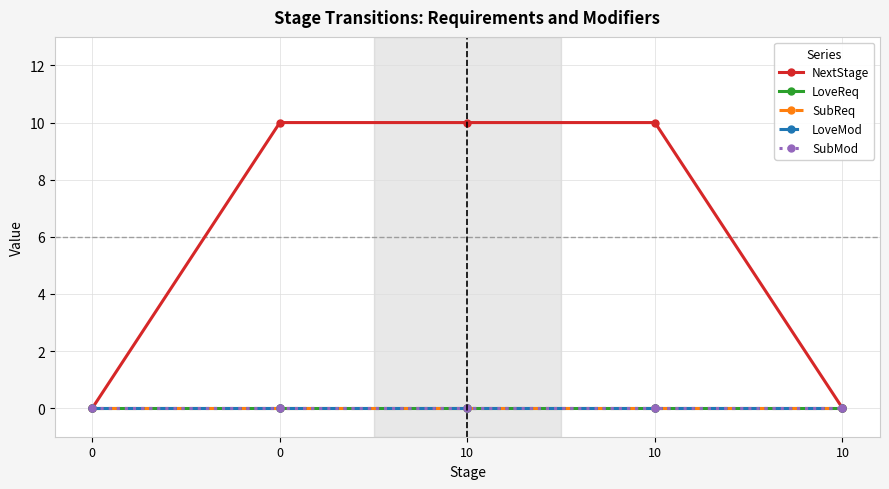

Does the chart have visible grid lines?

Yes